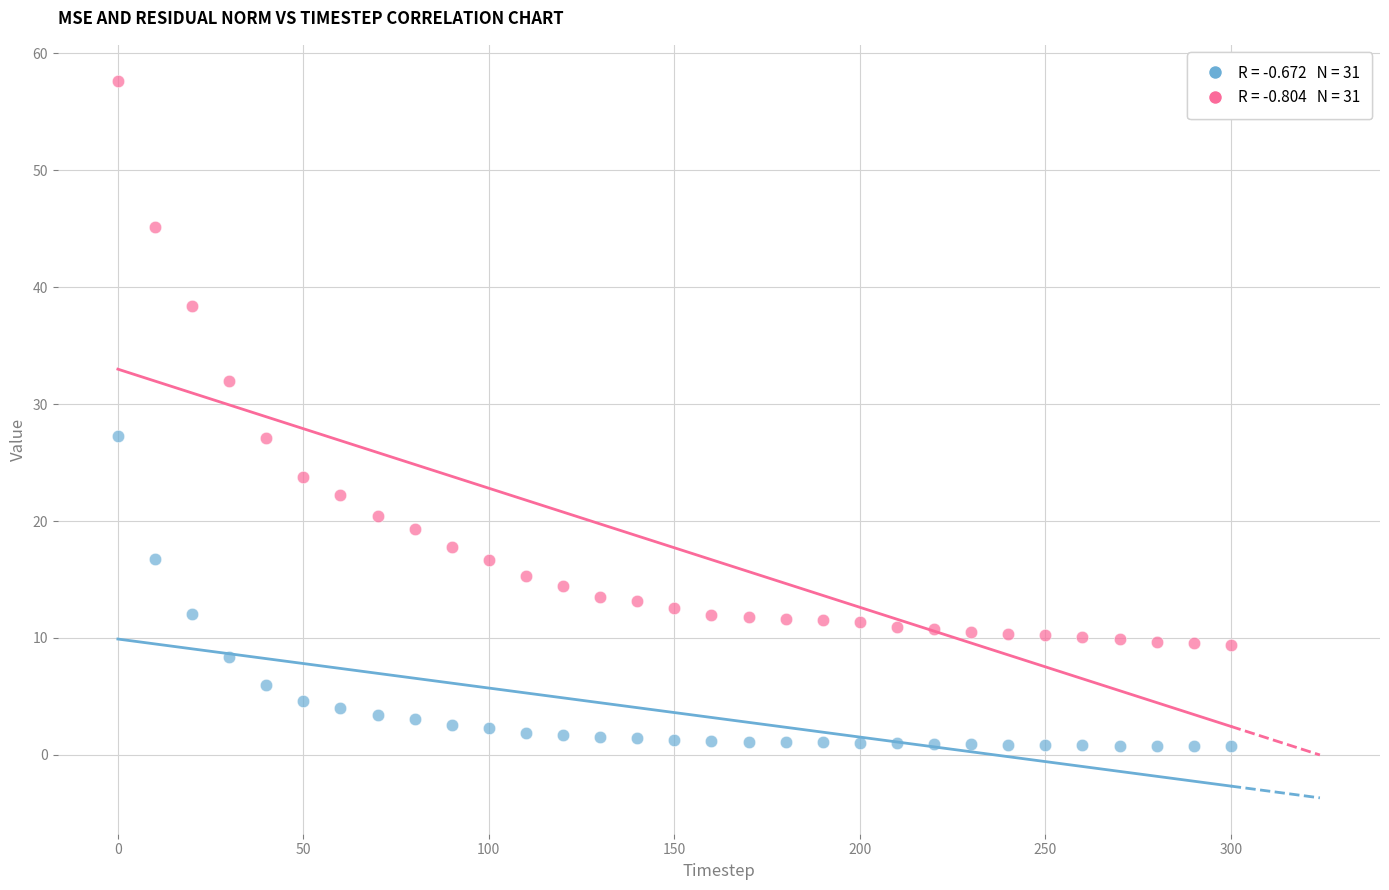

Across all data points, what is the range of X values (max minus min)?

300.0